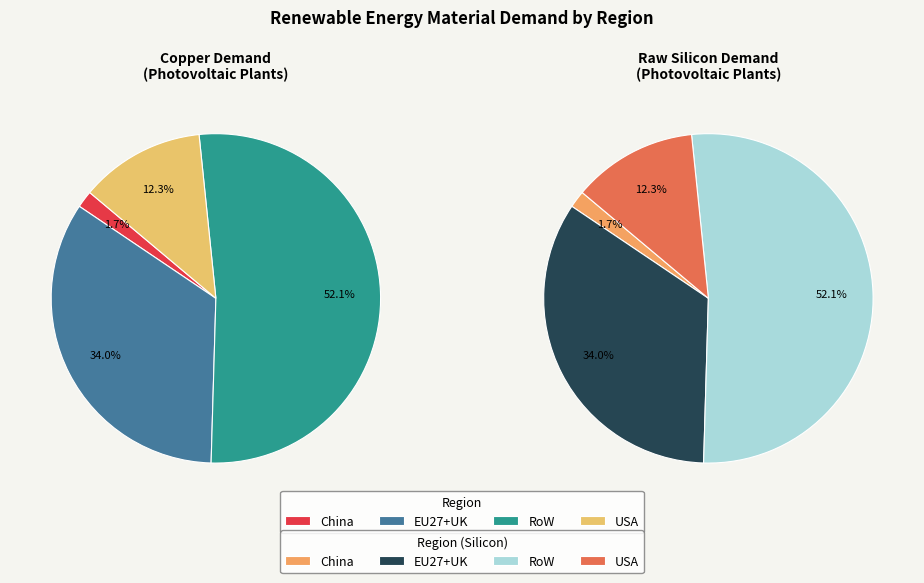

To the nearest percent, what is the difference between the largest and smallest slice percentages?

50%